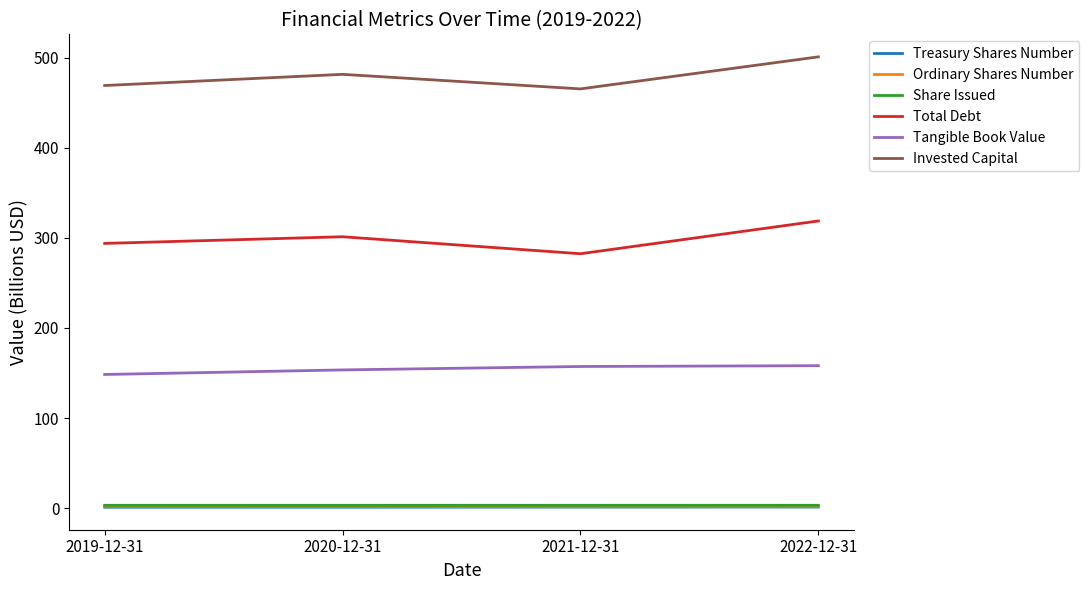

True or false: Share Issued and Tangible Book Value intersect in this chart.

False